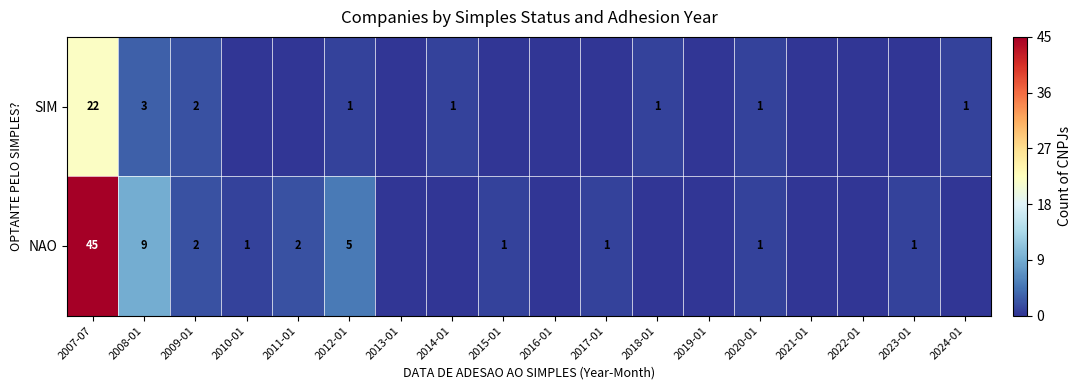

Is the value of NAO at 2008-01 greater than the value of SIM at 2018-01?

Yes